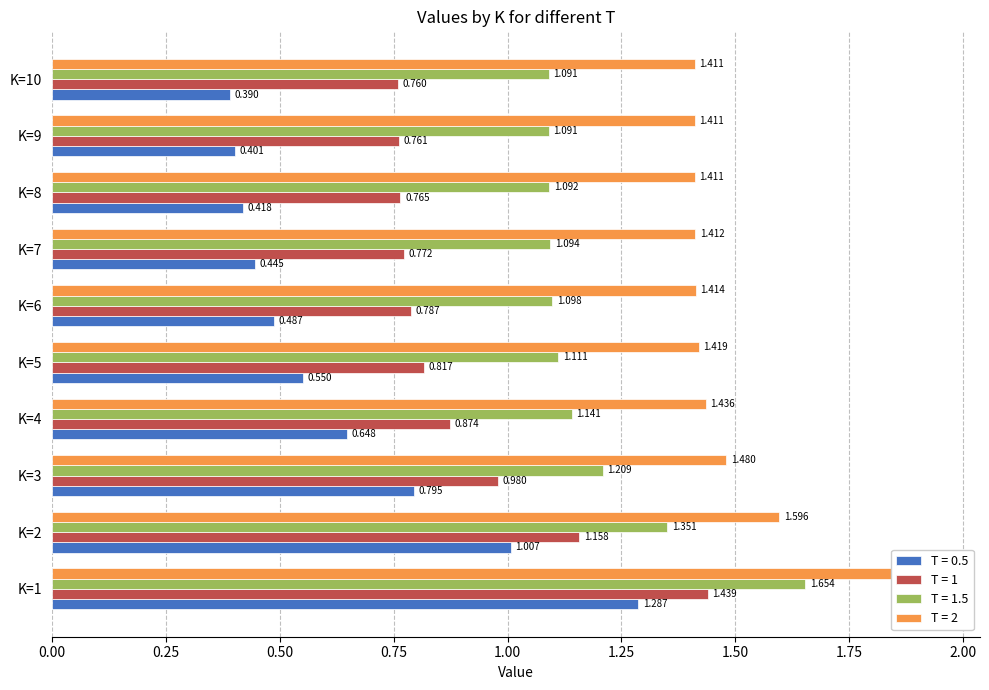

Where is T = 2 nearest to the value 1?

K=10